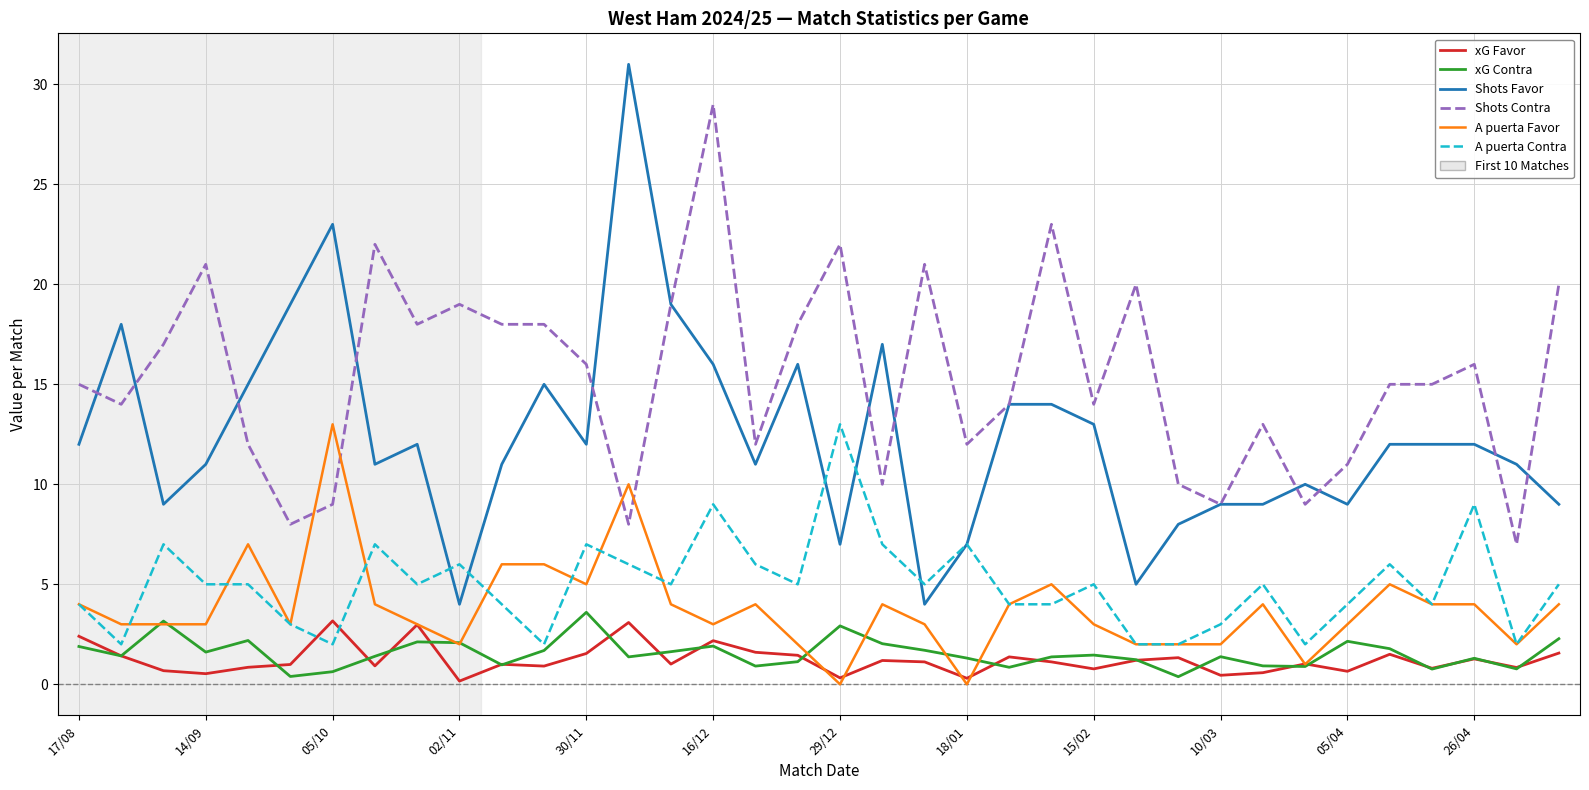

What is the greatest value displayed?

31.0